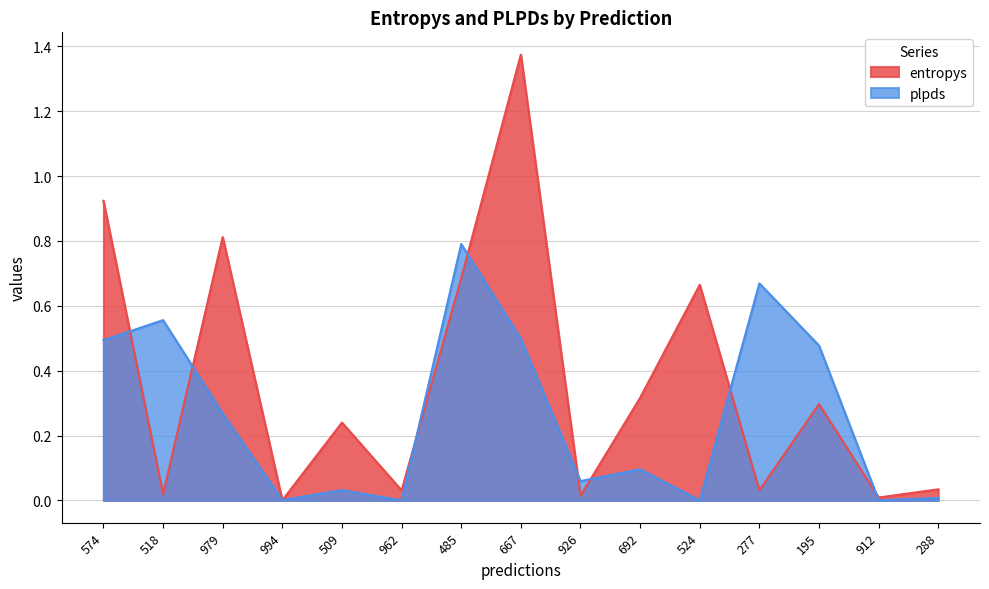

Which category has the highest value in the entropys series?

667